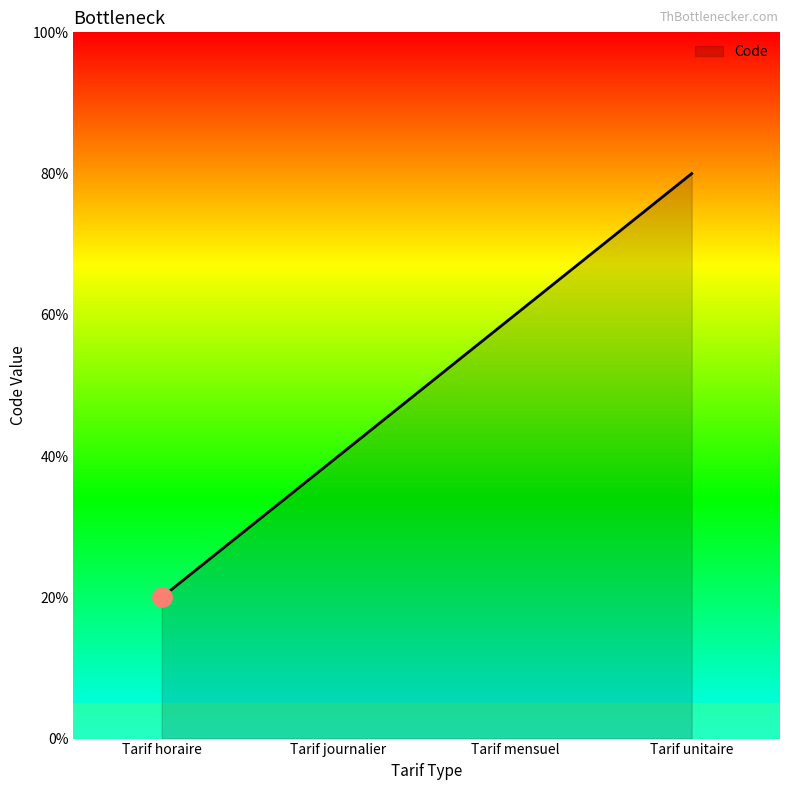

Does the chart display data point markers on the line(s)?

No